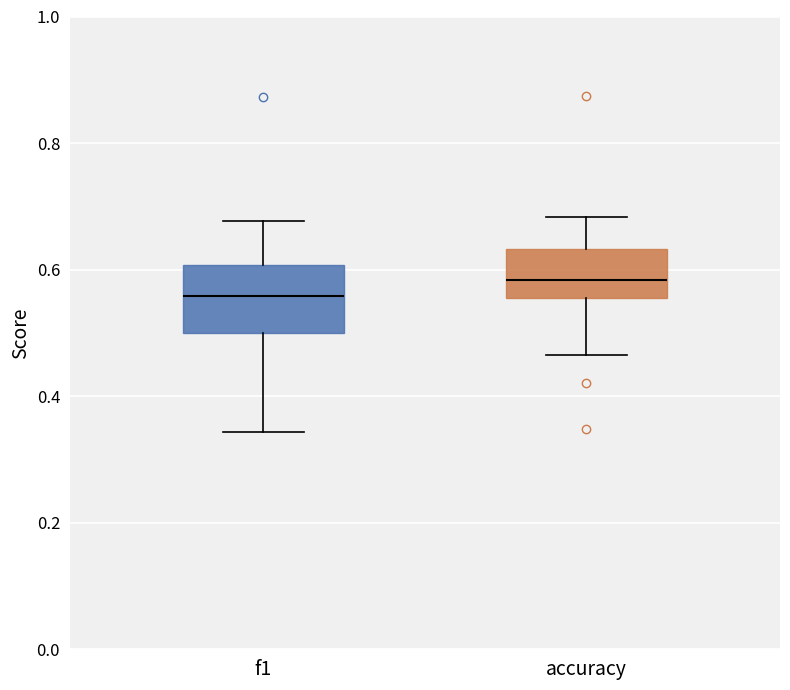

Reading left to right, read every box against the y-axis: the position of its median line, the range the box covers, and the ends of its whiskers. The values are not printed on the chart, so give them approximately, as read against the axis.

f1: median 0.56, box 0.50 to 0.60, whiskers 0.34 to 0.68
accuracy: median 0.58, box 0.56 to 0.64, whiskers 0.46 to 0.68